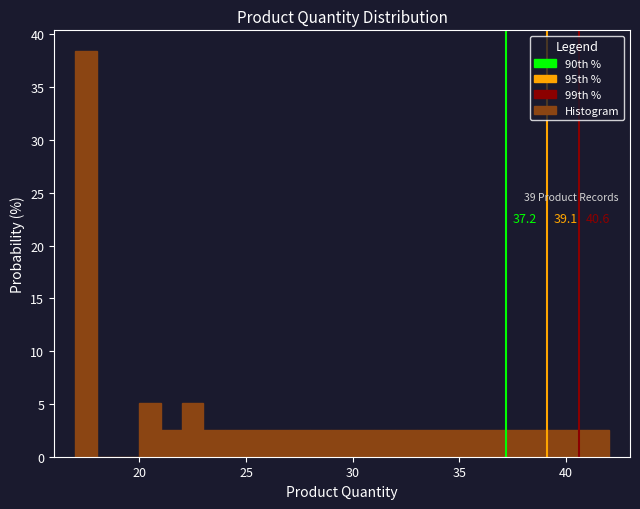

Around what value on the x-axis is the tallest bar? Give the approximate position of its centre, as read against the axis.

17.5